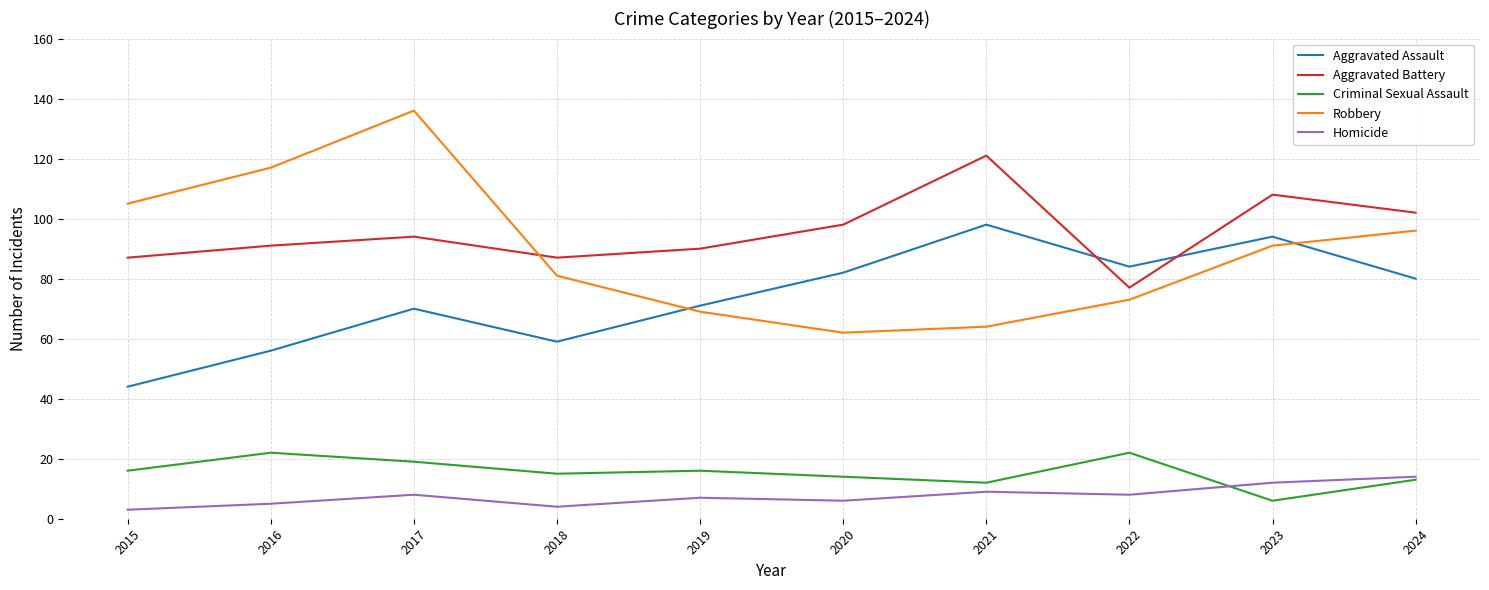

How many lines are shown in the chart?

5